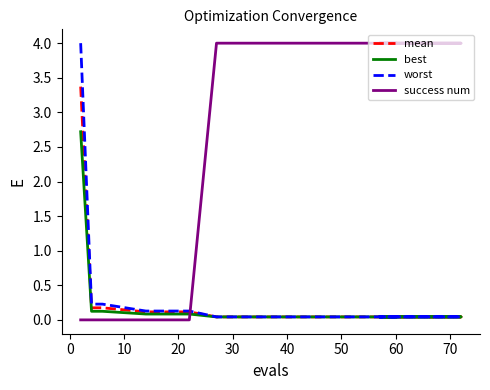

True or false: mean and best cross at least once.

False